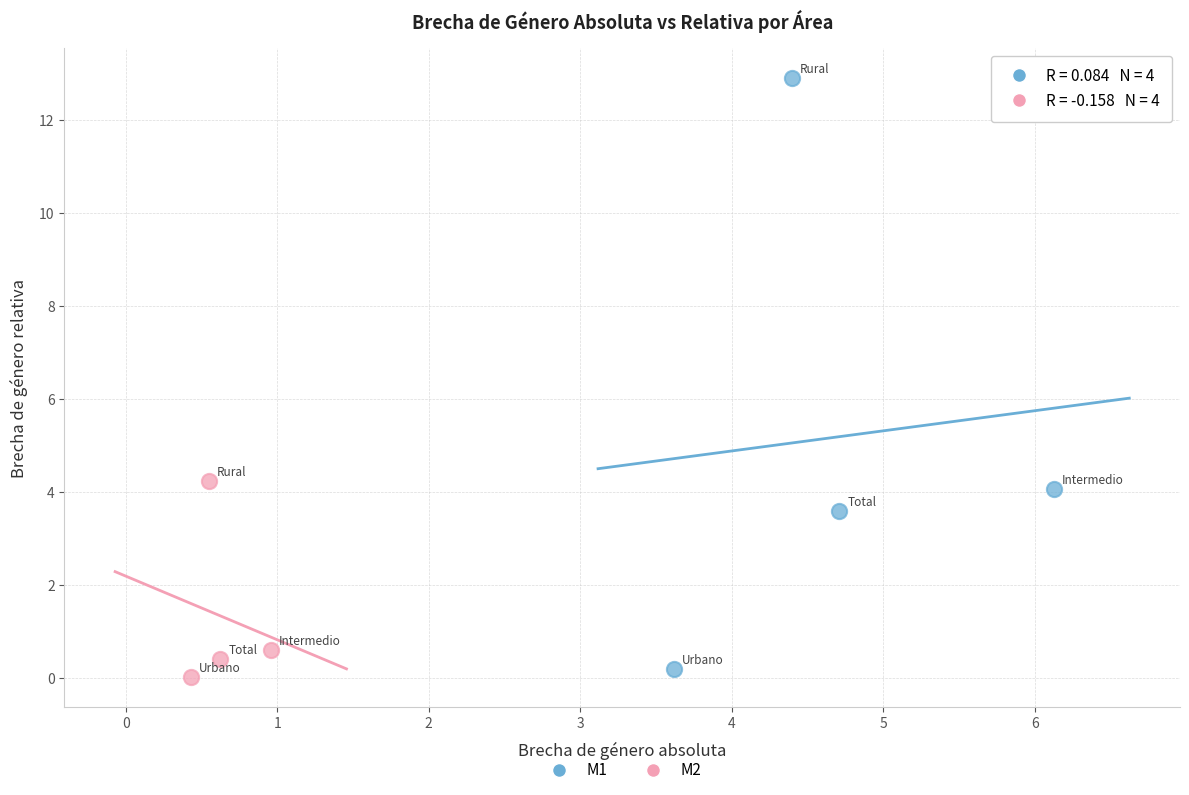

Which series has the widest spread of Y values?

M1